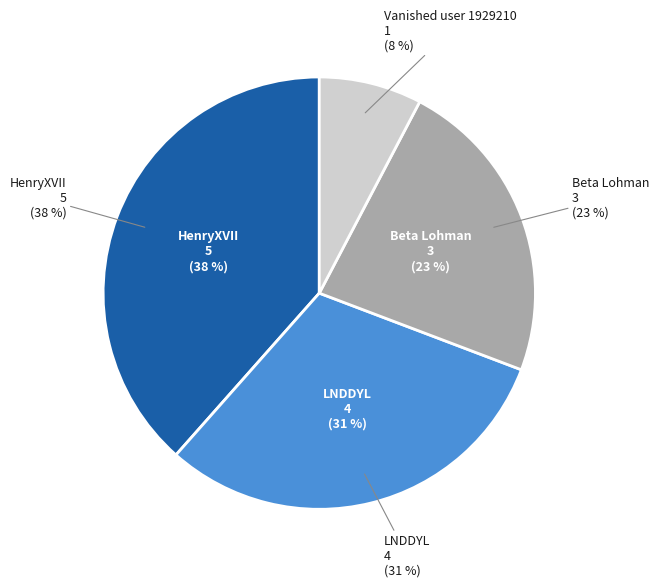

How many segments does this pie chart have?

4